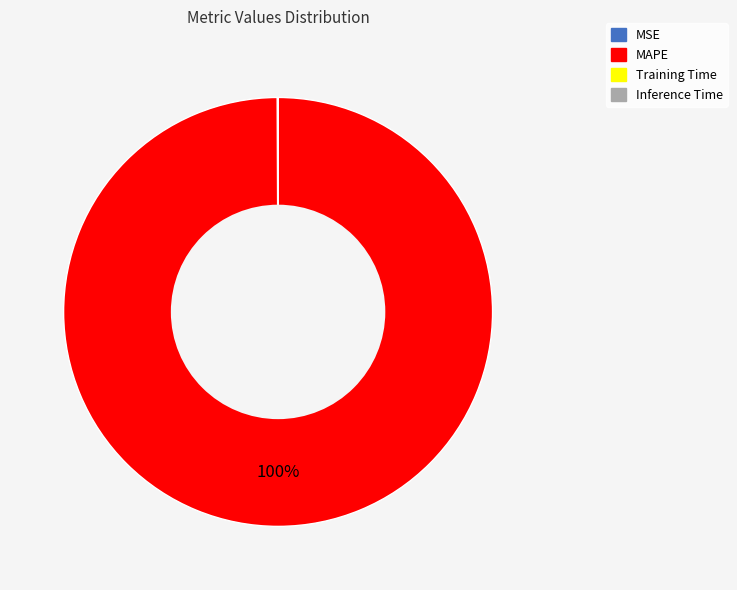

Is it true that MAPE is 100% of the pie?

True